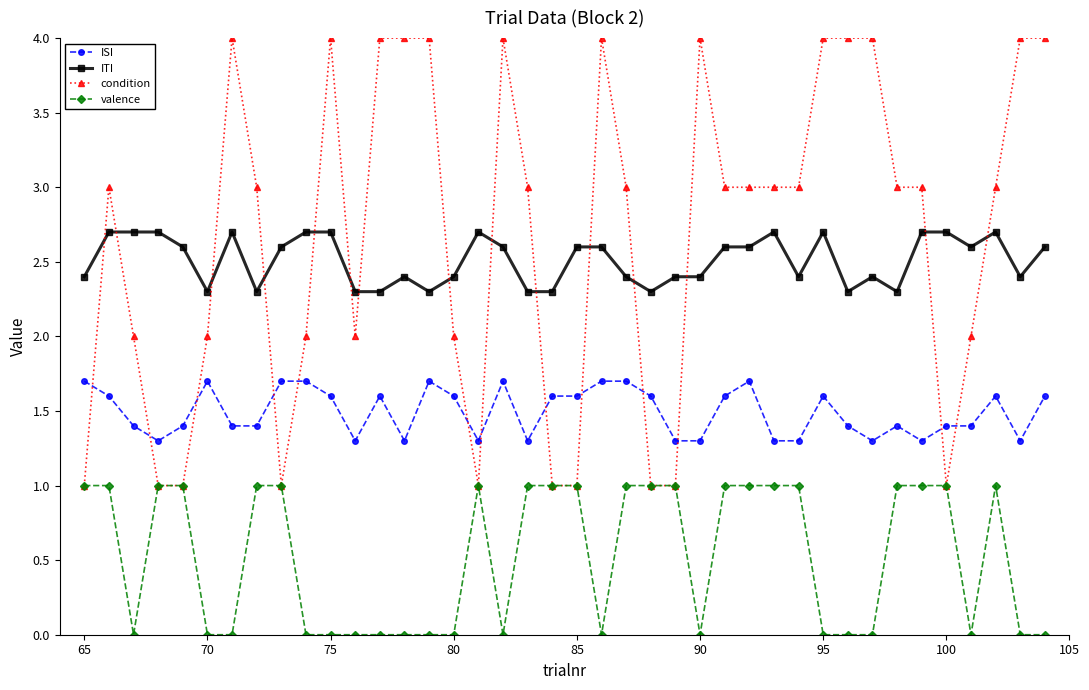

Which series has the largest range (max minus min)?

condition